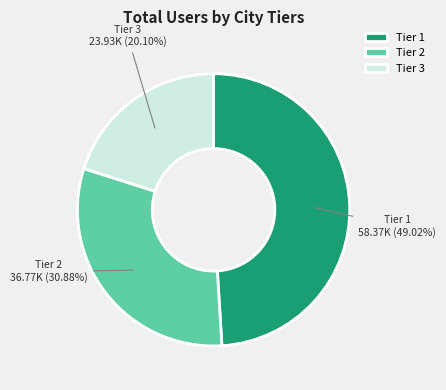

Rank the categories by value from highest to lowest.

Tier 1, Tier 2, Tier 3